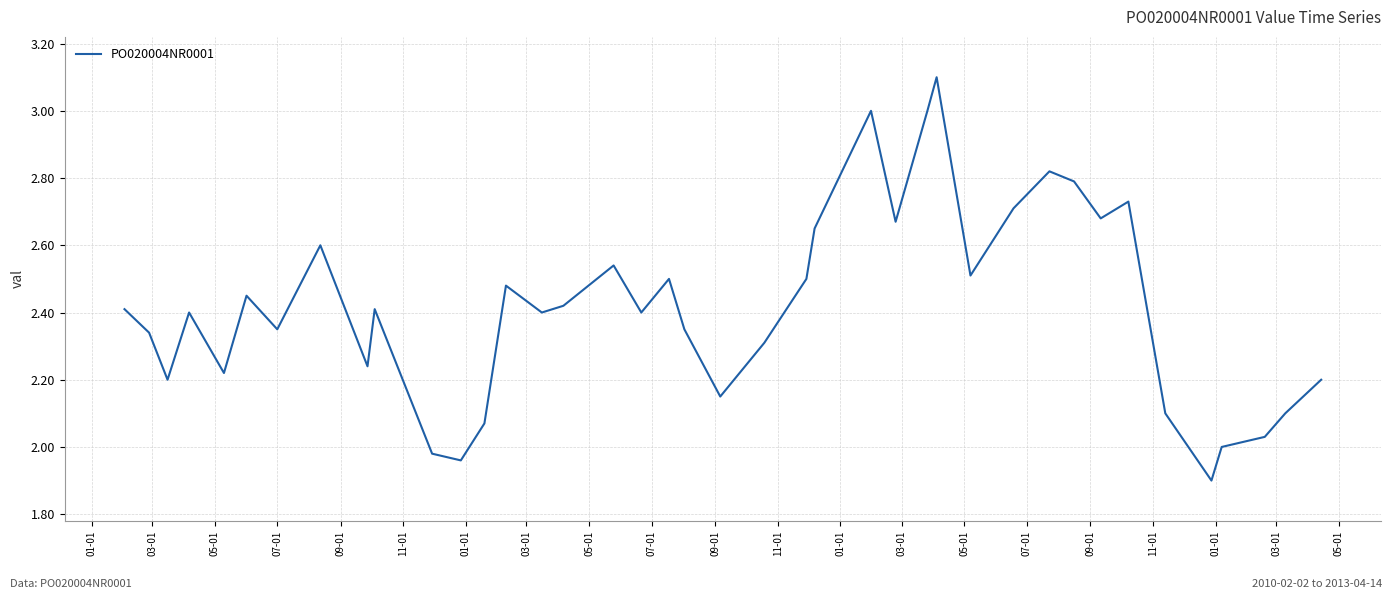

True or false: there are more than 1 points higher than both neighbors.

True